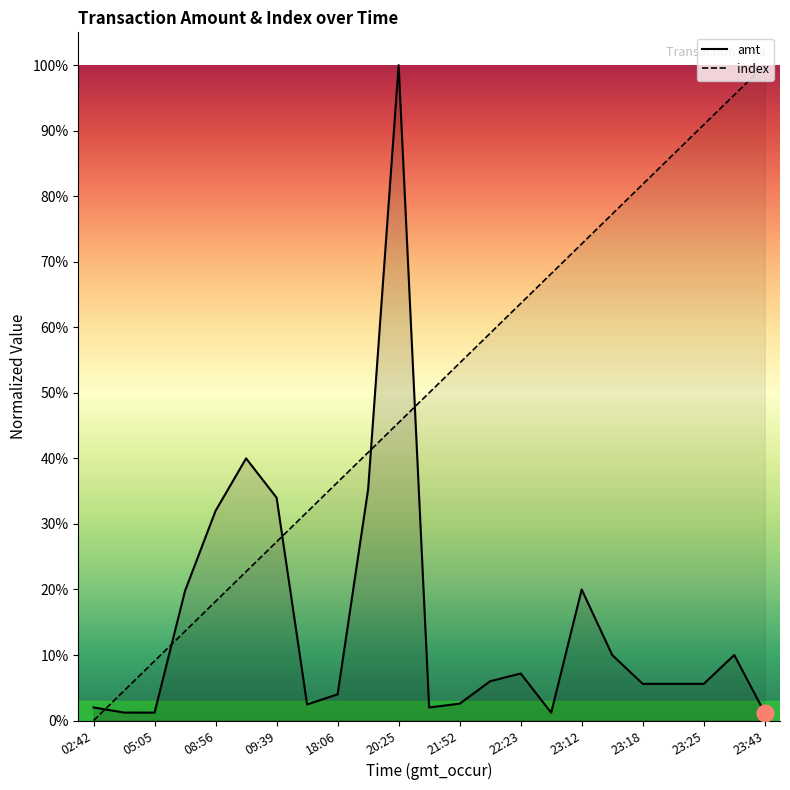

At how many categories does at least one series exceed 0?

23